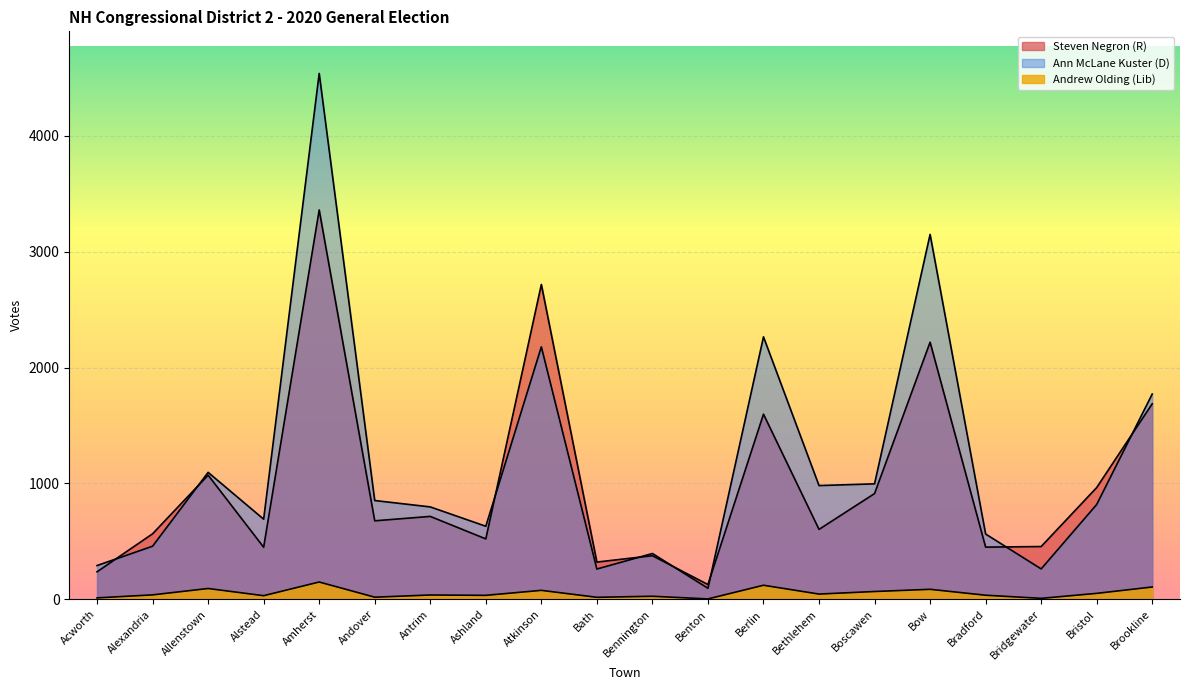

Where is the first local minimum for Ann McLane Kuster (D)?

Alstead